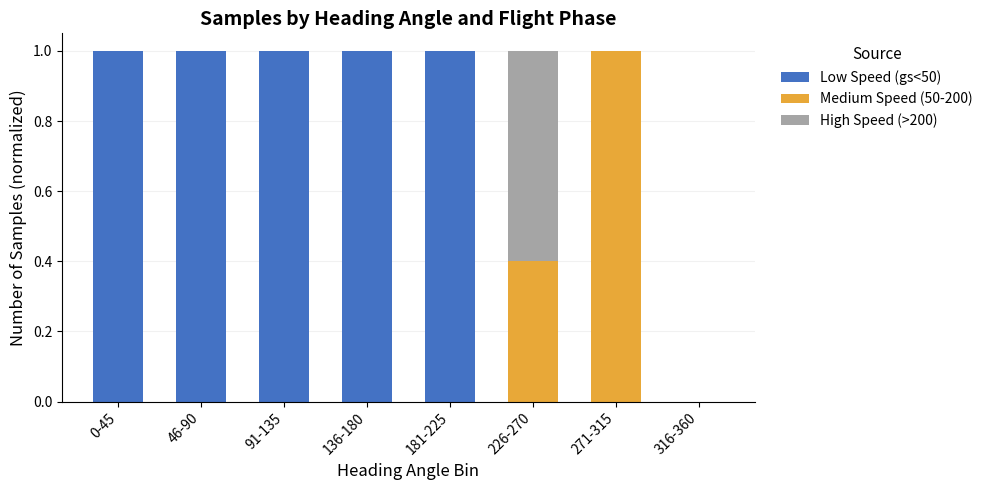

Is it true that Low Speed (gs<50) equals -0.6 at 271-315?

False